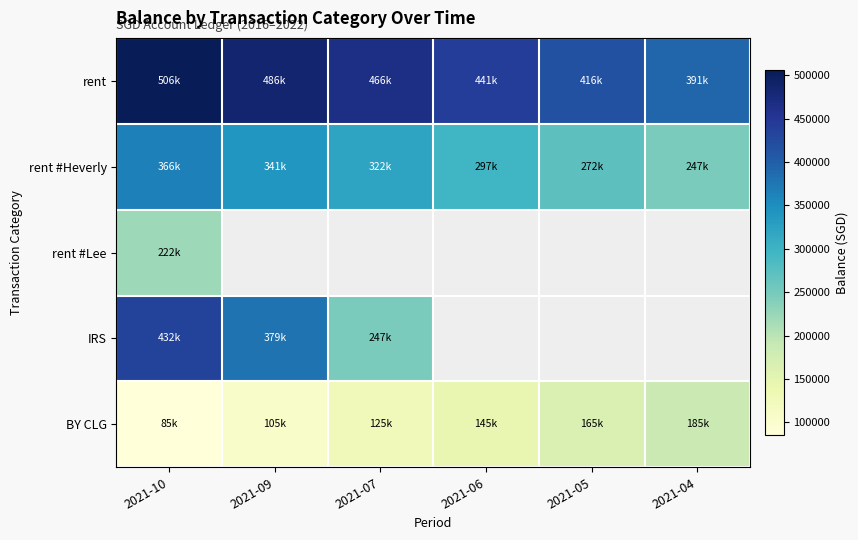

Between 2021-05 and 2021-04, which is larger?

2021-05